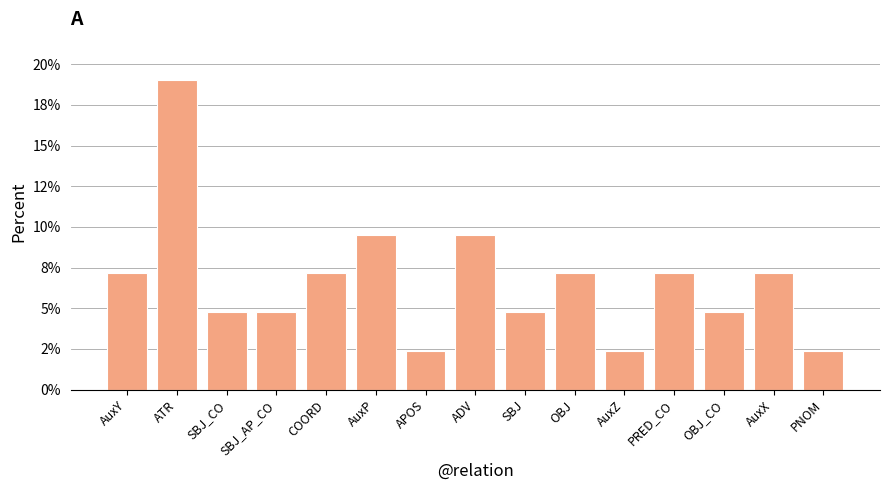

Which category has the lowest value across all series?

APOS